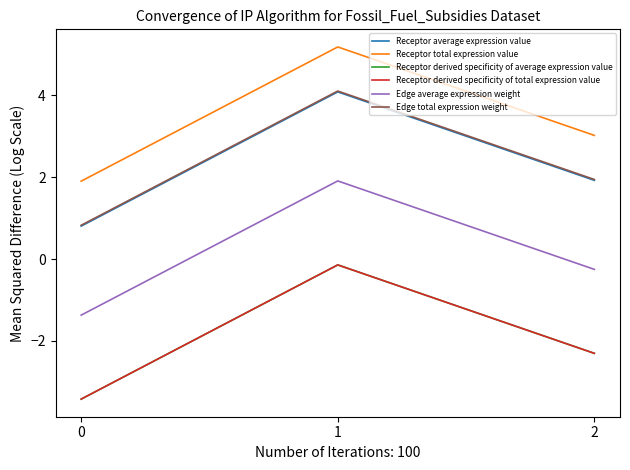

Between 0 and 2, which series saw the biggest shift?

Receptor average expression value